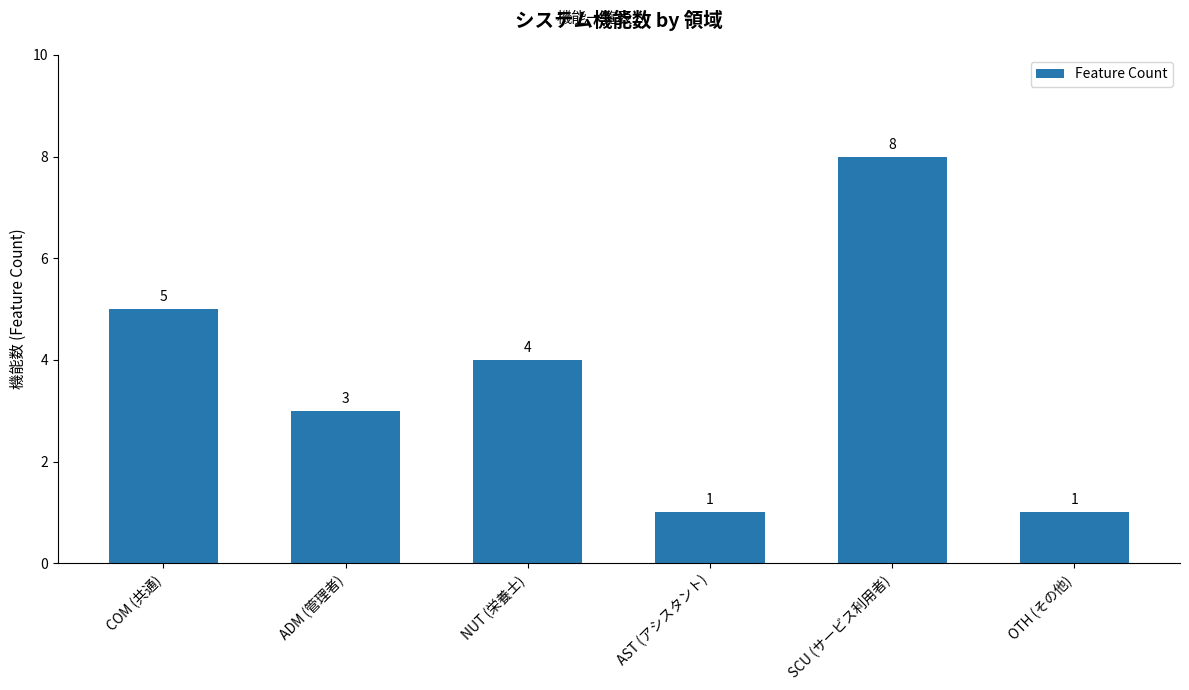

Is it true that the value at OTH (その他) is 1?

True